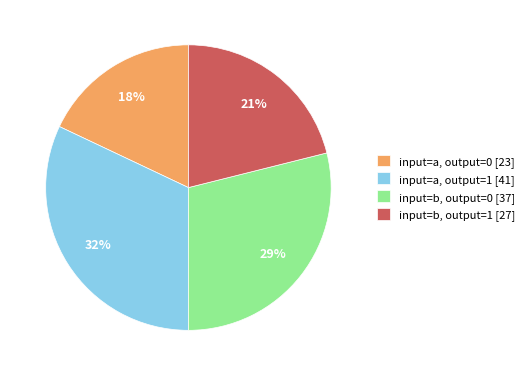

To the nearest percent, what is the difference between the input=a, output=0 and input=b, output=0 slice percentages?

11%